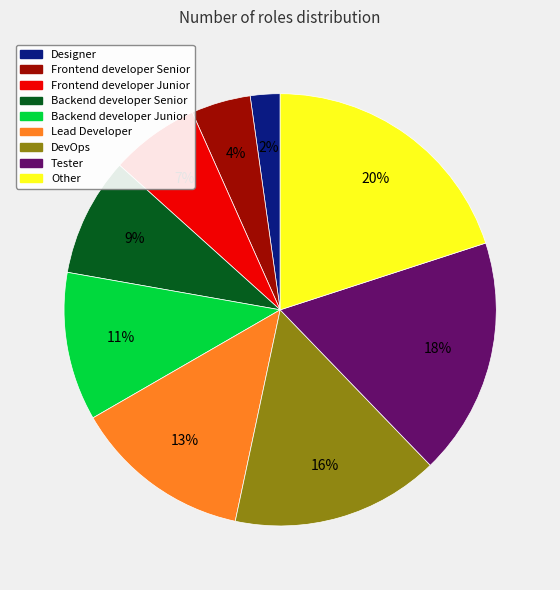

Which slice is the smallest?

Designer